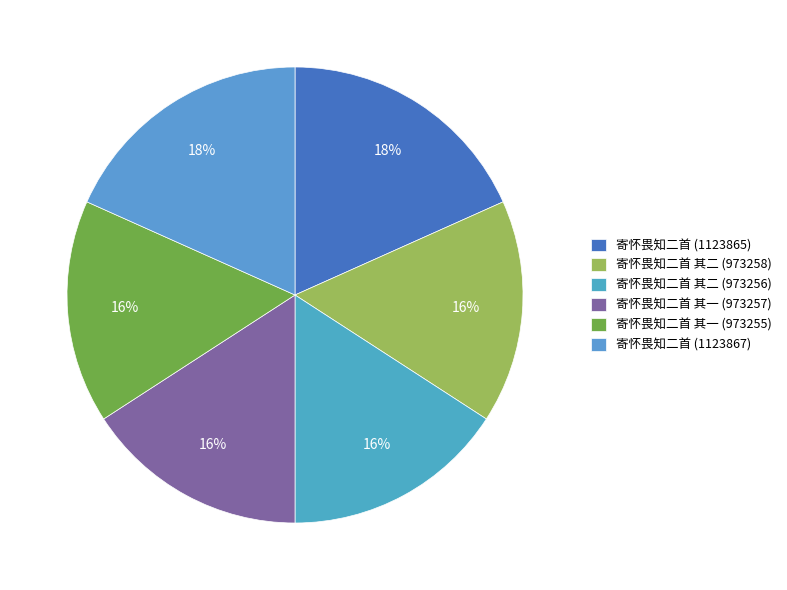

Between 寄怀畏知二首 其二 (973258) and 寄怀畏知二首 其二 (973256), which is larger?

寄怀畏知二首 其二 (973258)